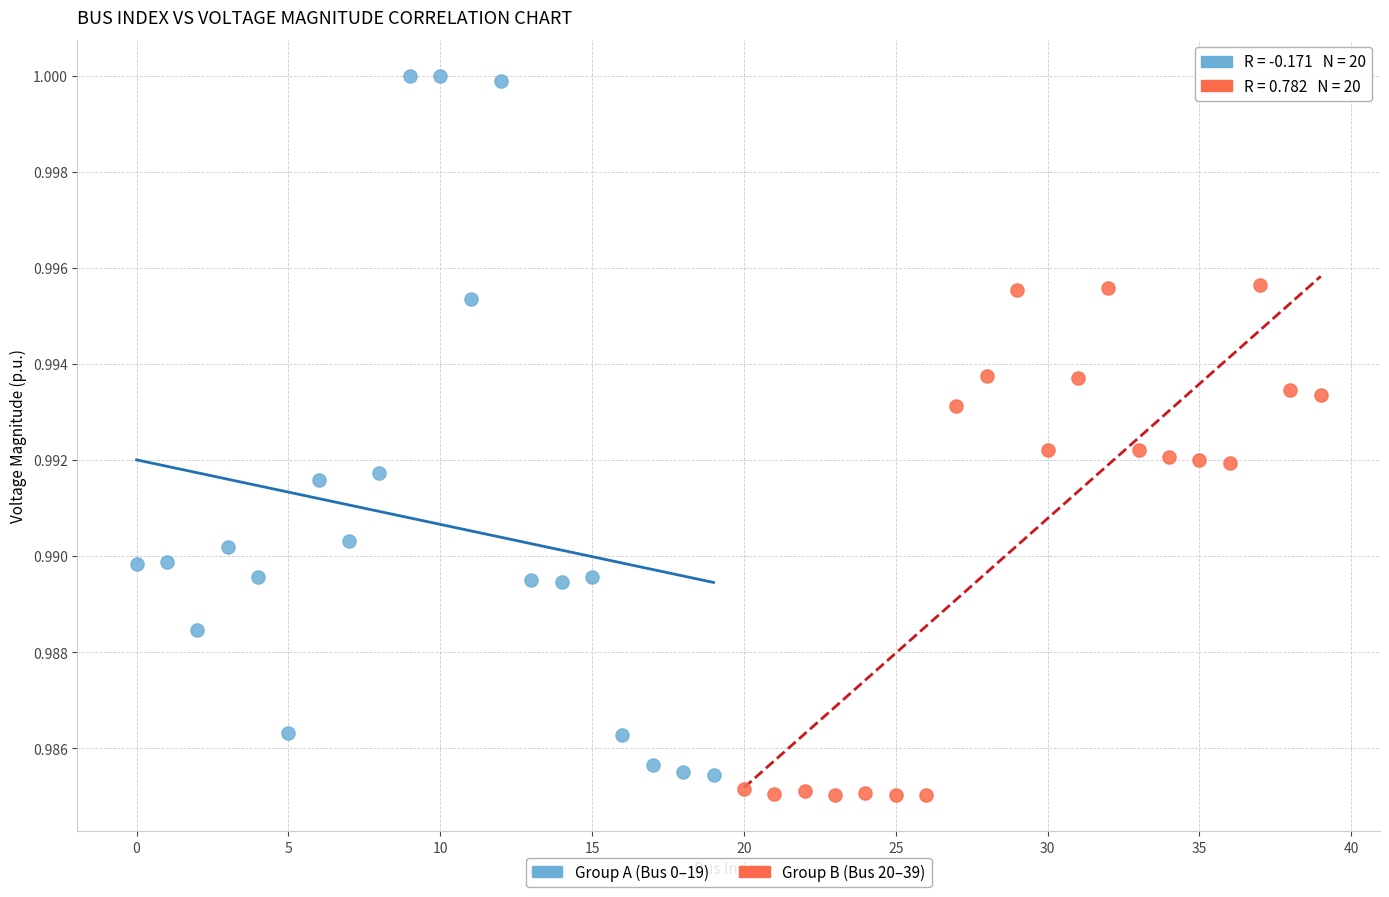

Which series has the widest spread of Y values?

Group A (Bus 0–19)